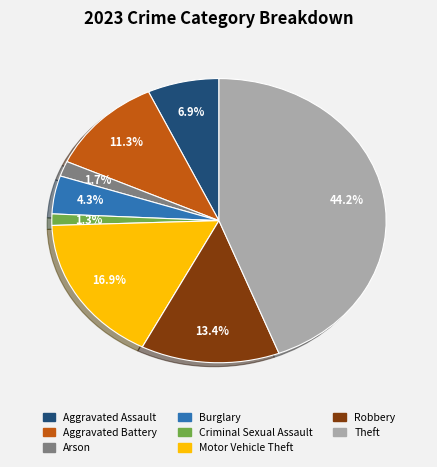

What is the largest slice in the pie chart?

Theft